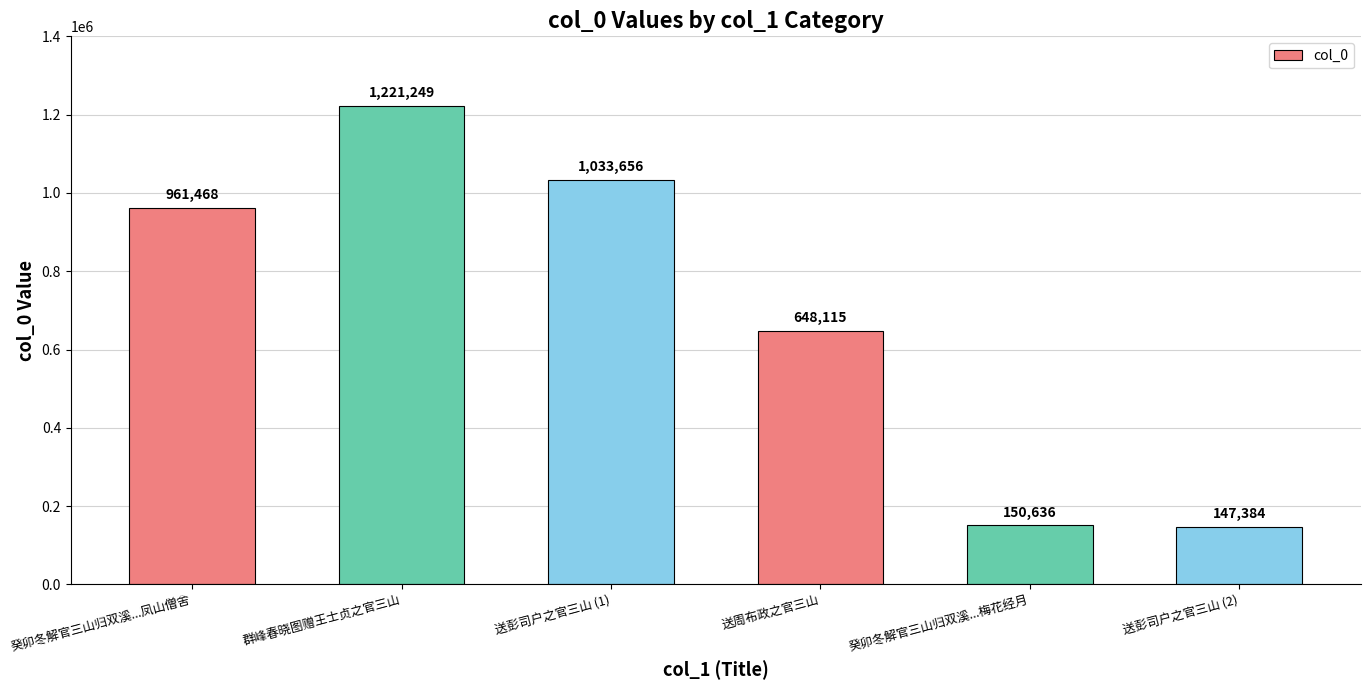

What is the smallest value displayed?

147384